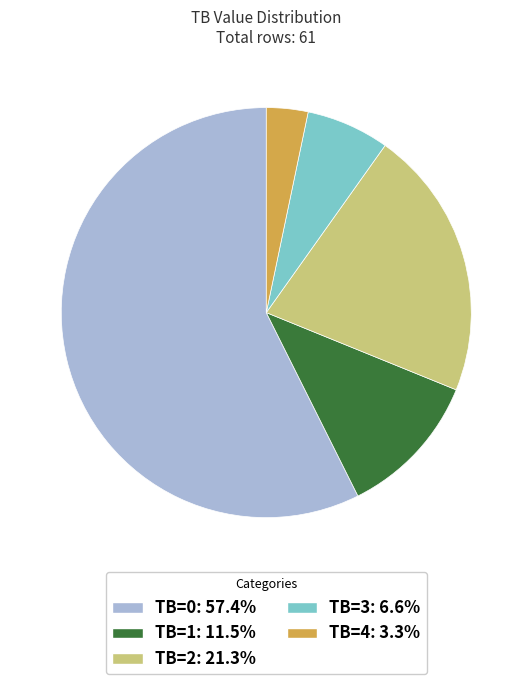

Combined, do TB=1 and TB=0 account for over 50%?

Yes